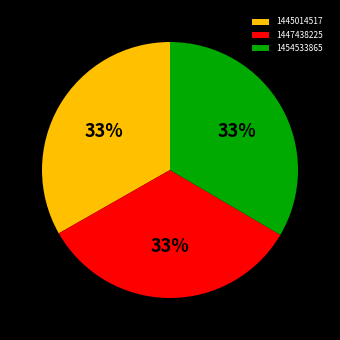

The 1445014517 slice represents 21% of the pie. True or false?

False